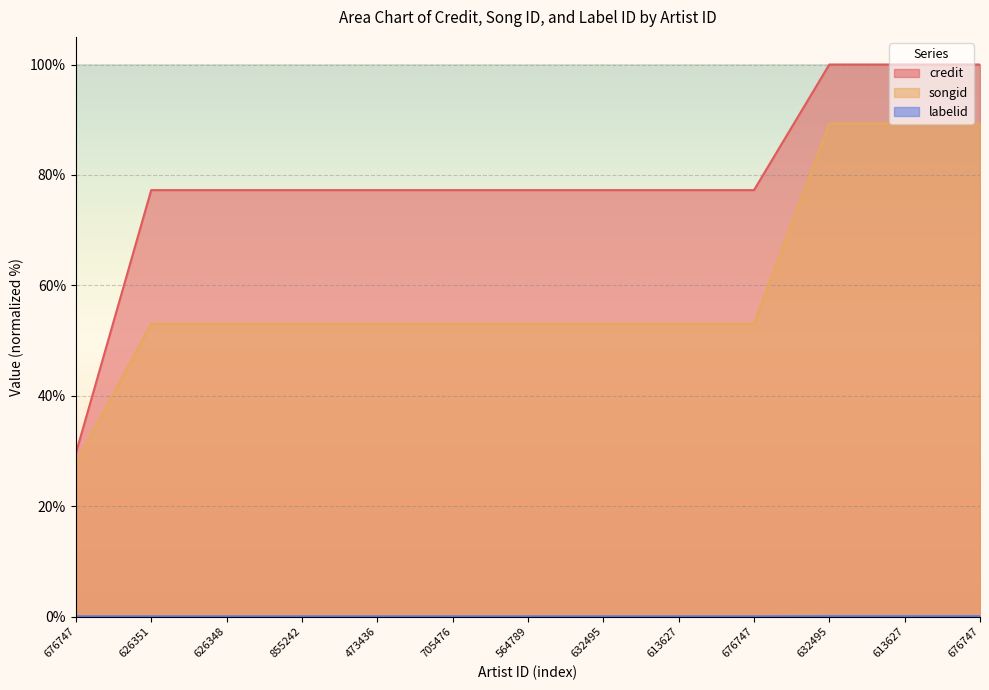

Is the value of labelid at 676747 greater than the value of songid at 626348?

No